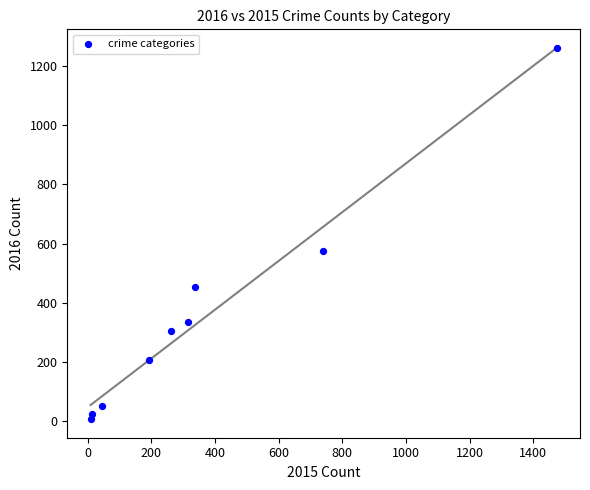

What is the average X value?

377